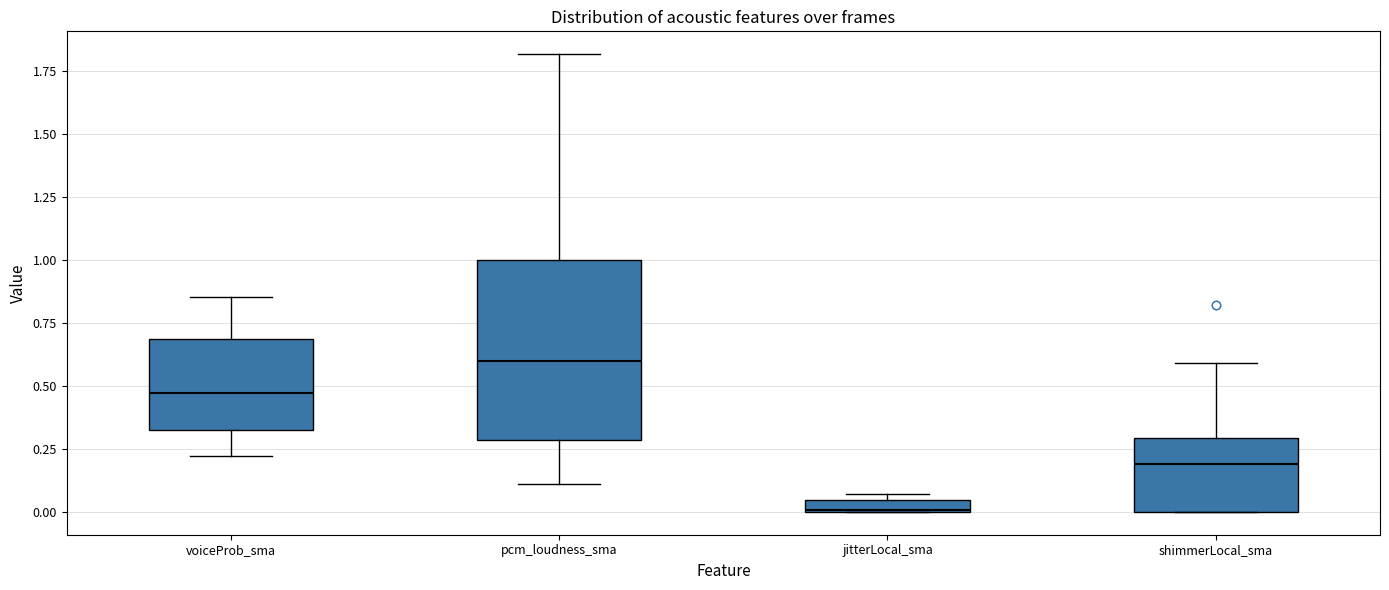

Which box is the tallest, from its lower edge to its upper edge?

pcm_loudness_sma